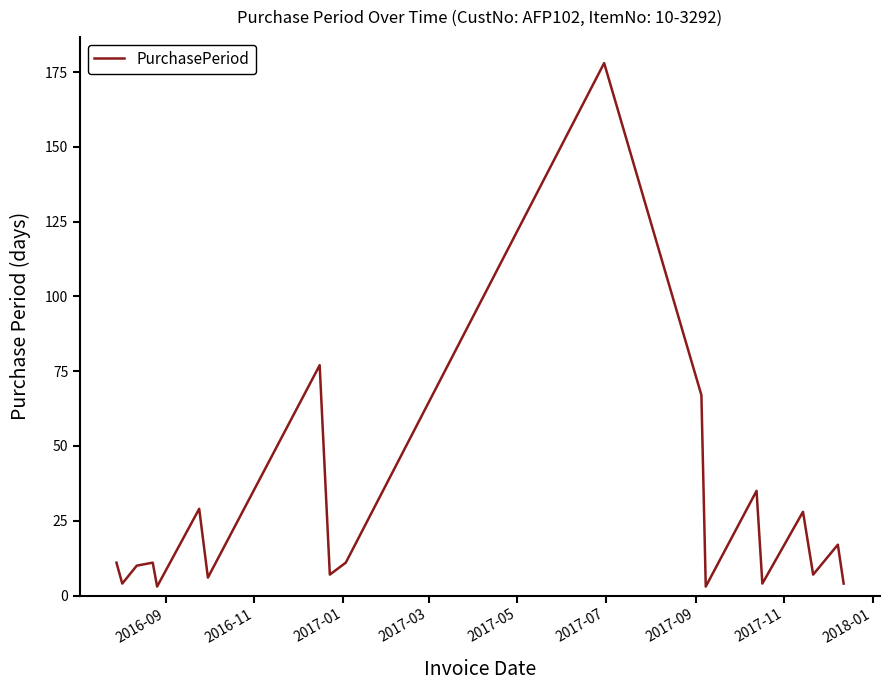

What is the greatest value displayed?

178